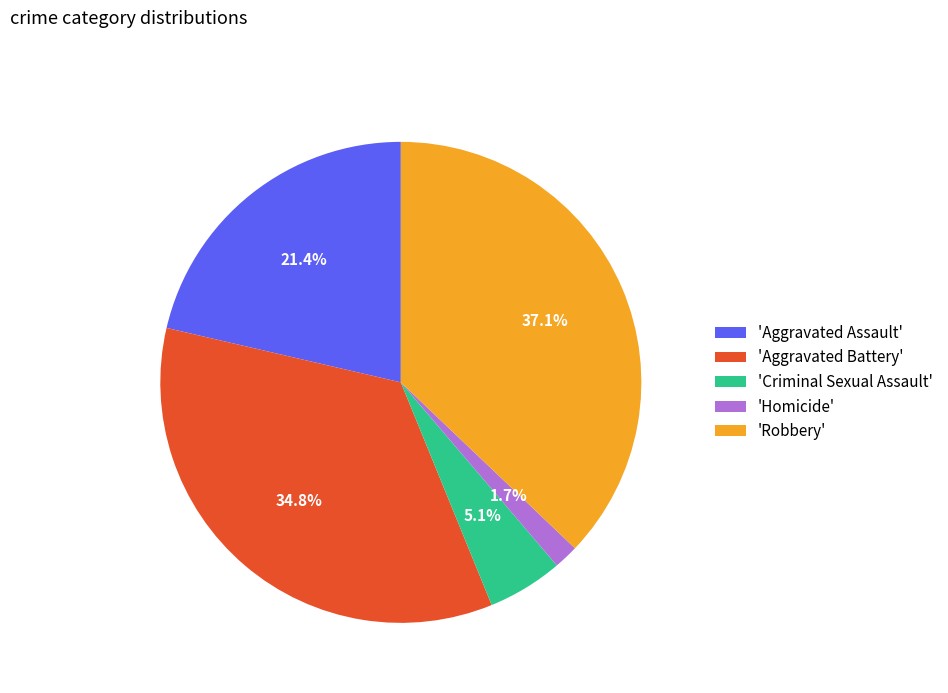

Approximately how many times larger is the value at 'Robbery' compared to 'Aggravated Battery'?

1.1